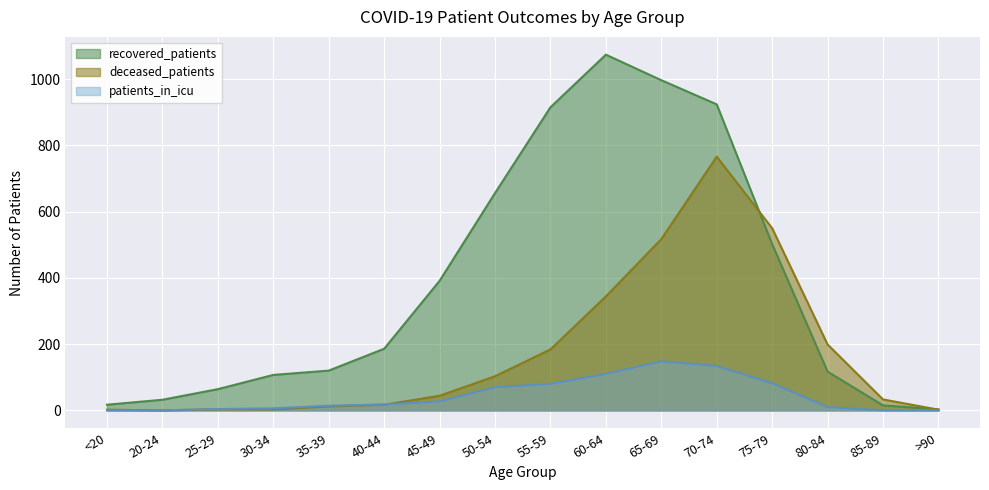

The value of recovered_patients at 55-59 is 915. True or false?

True